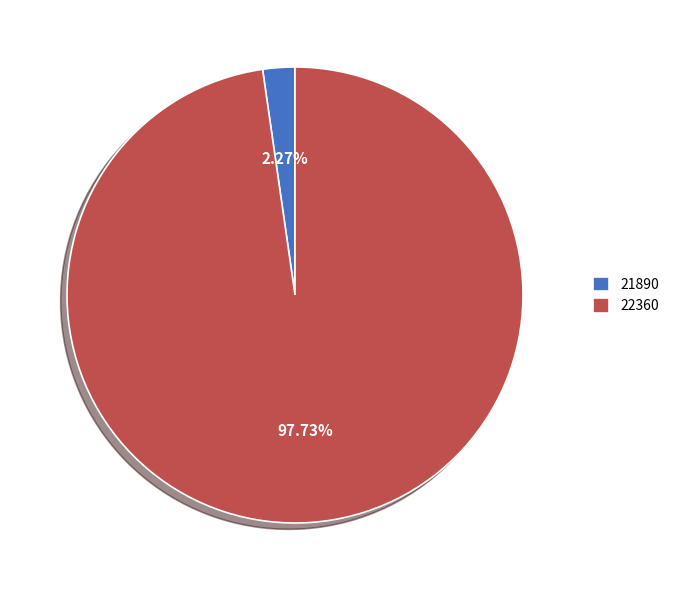

Is 21890 the majority of the pie?

No